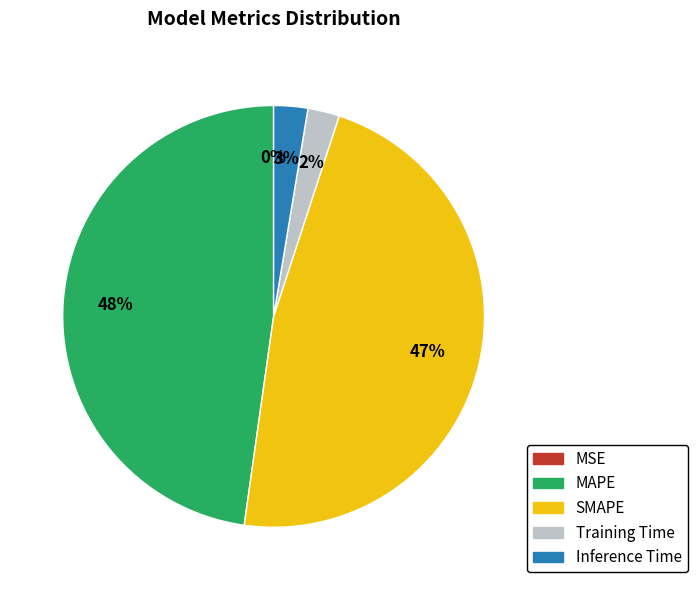

The Inference Time slice represents 3% of the pie. True or false?

True